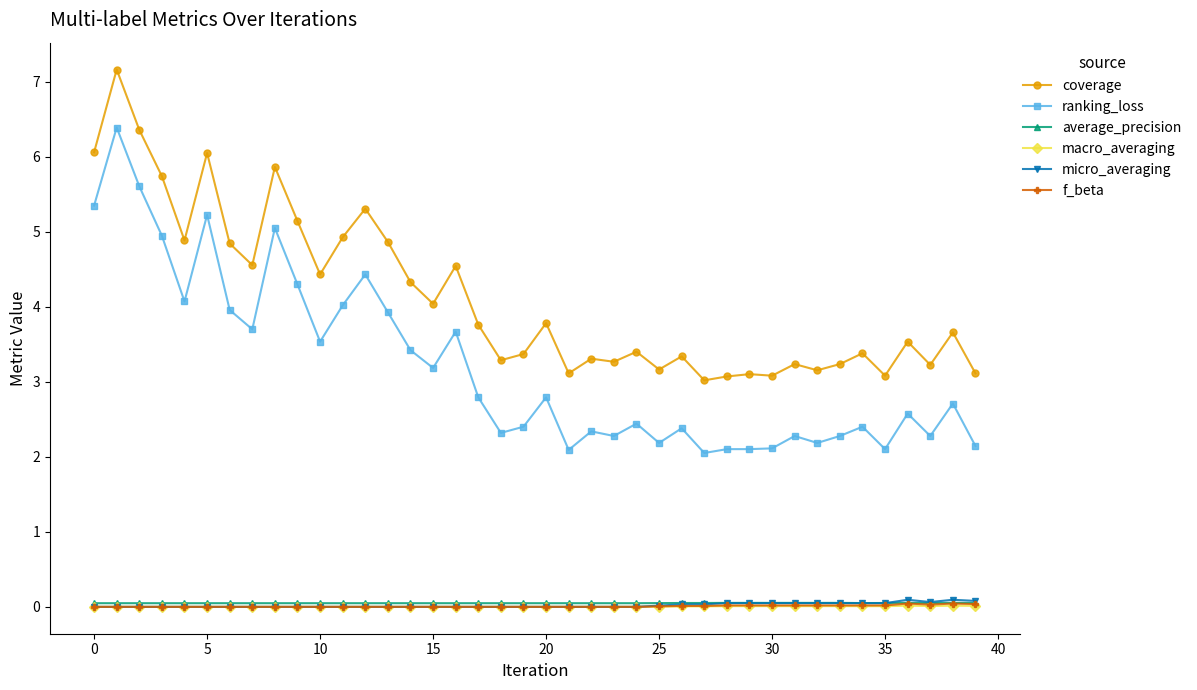

Which series has the largest total across all categories?

coverage